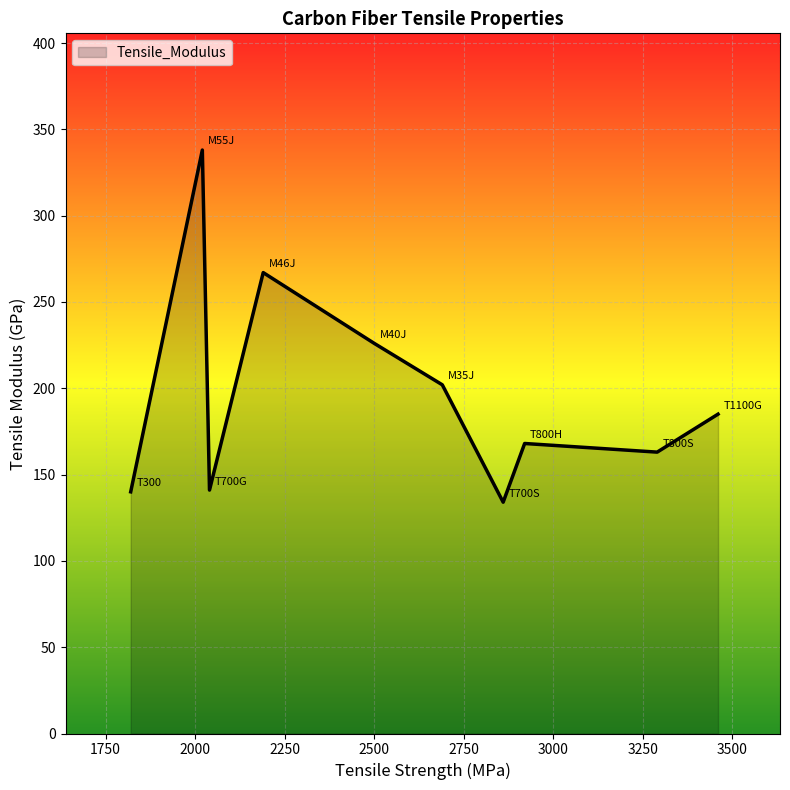

What is the greatest value displayed?

338